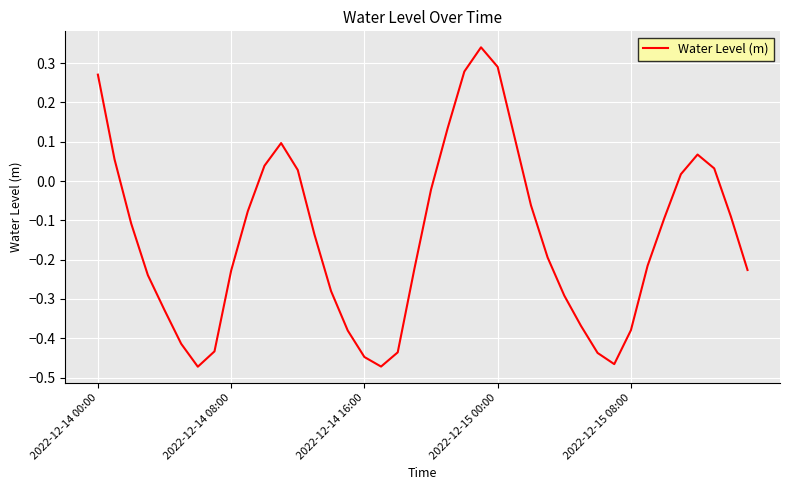

What is the difference between the maximum and minimum values?

0.8